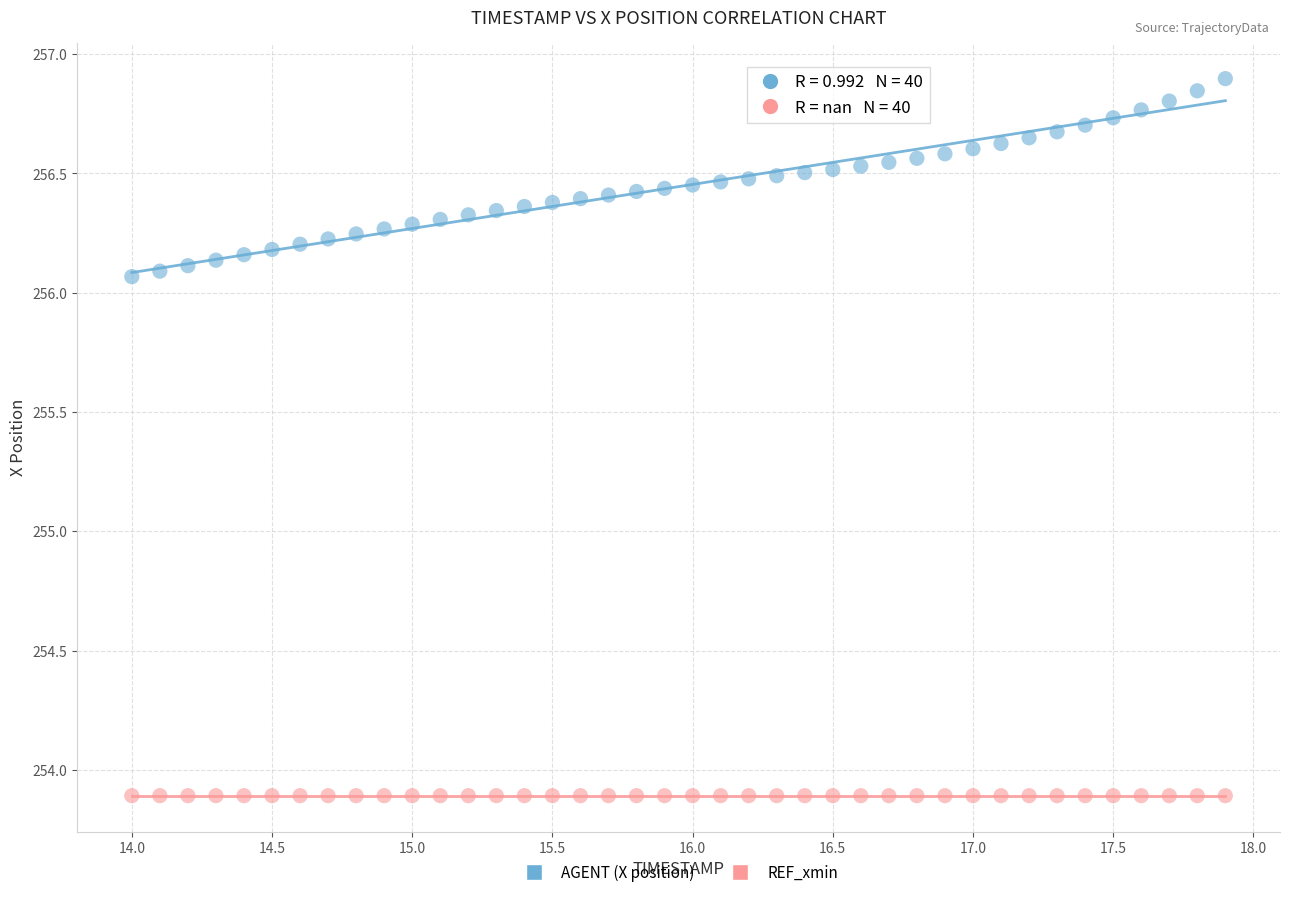

Which series contains the highest Y value?

AGENT (X position)